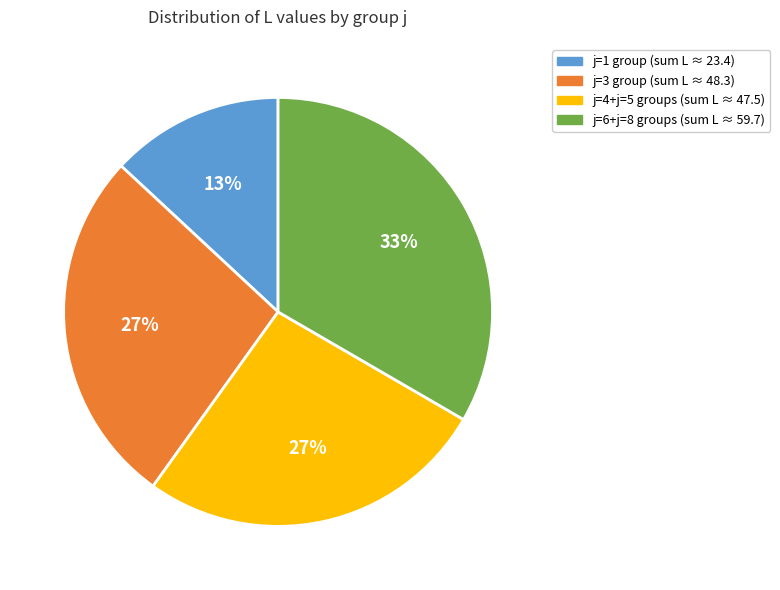

To the nearest percent, what is the difference between the largest and smallest slice percentages?

20%